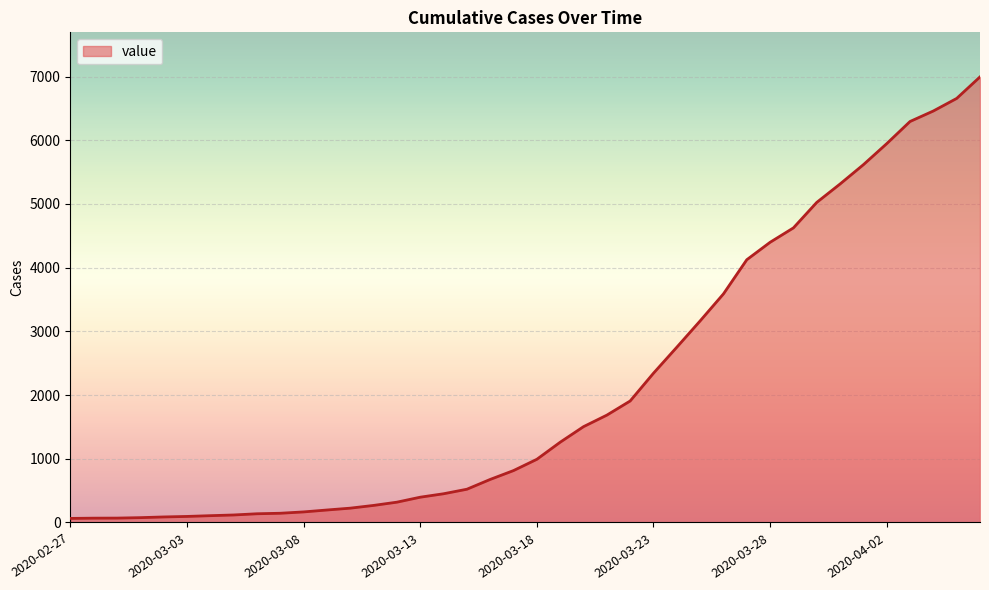

What is the difference between the maximum and minimum values?

6930